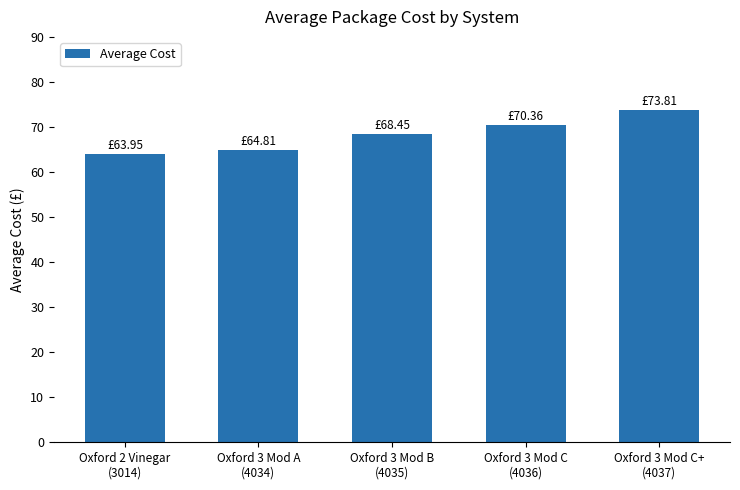

What is the value of the 3rd bar from the left?

68.5